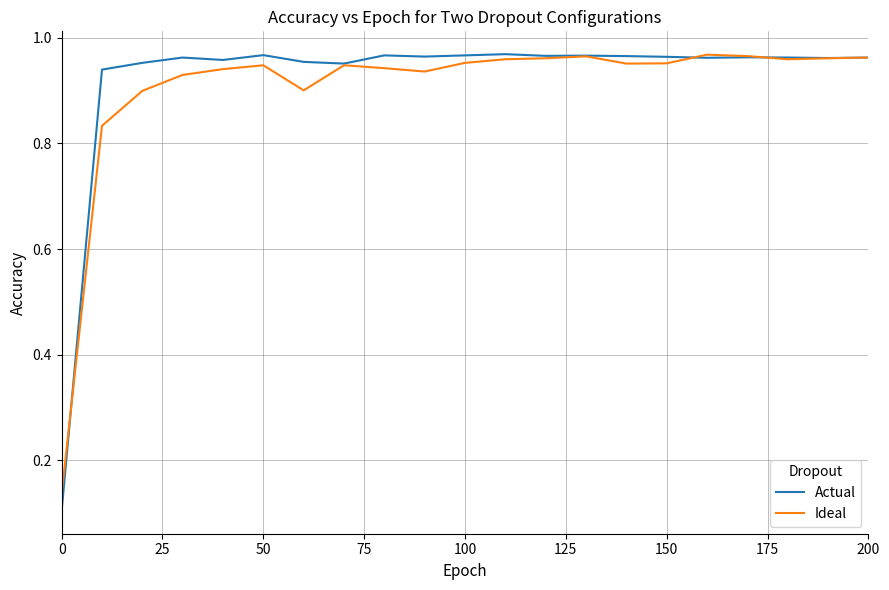

Which series has the largest range (max minus min)?

Actual